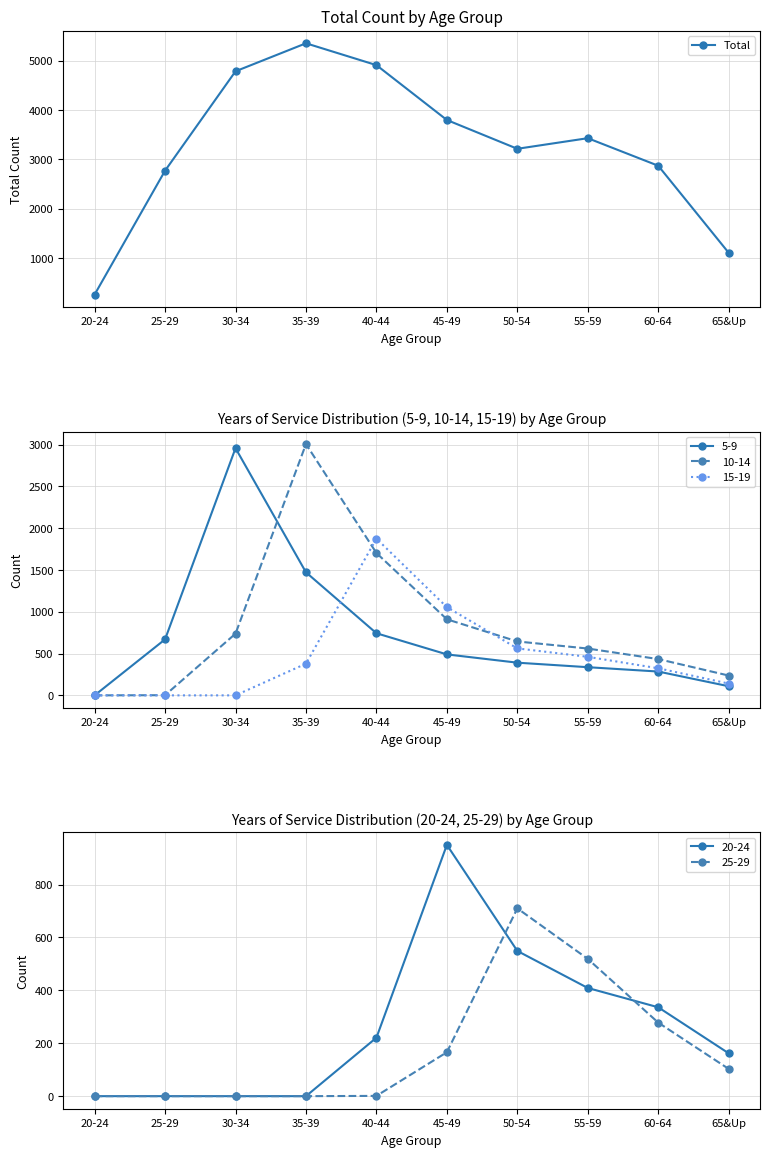

Where does the data first go above 3430?

30-34